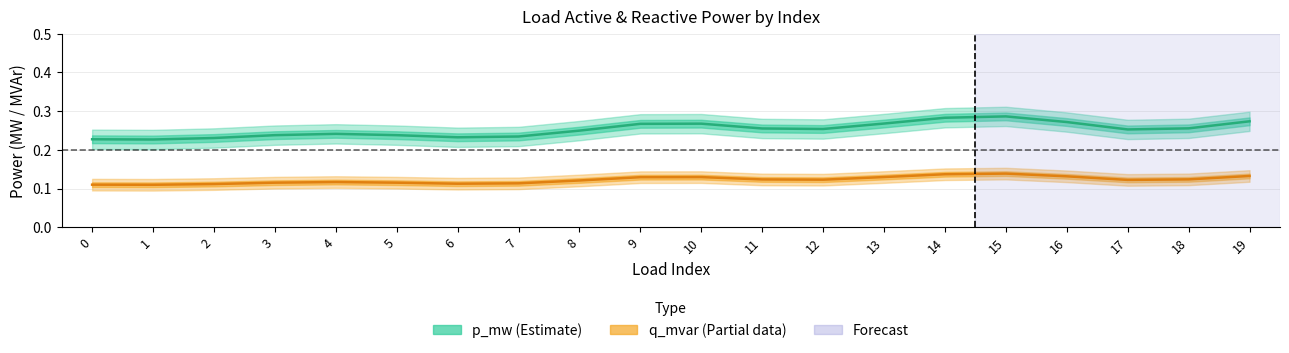

At which label does q_mvar (Partial) reach its peak?

15